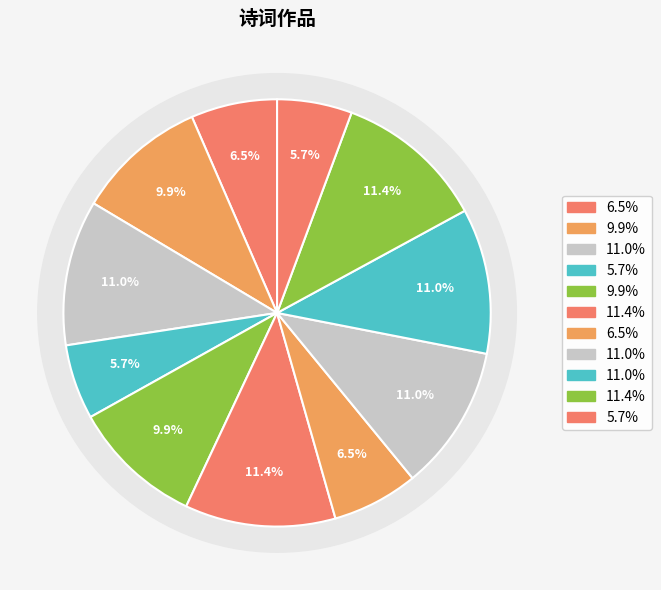

How many segments does this pie chart have?

11